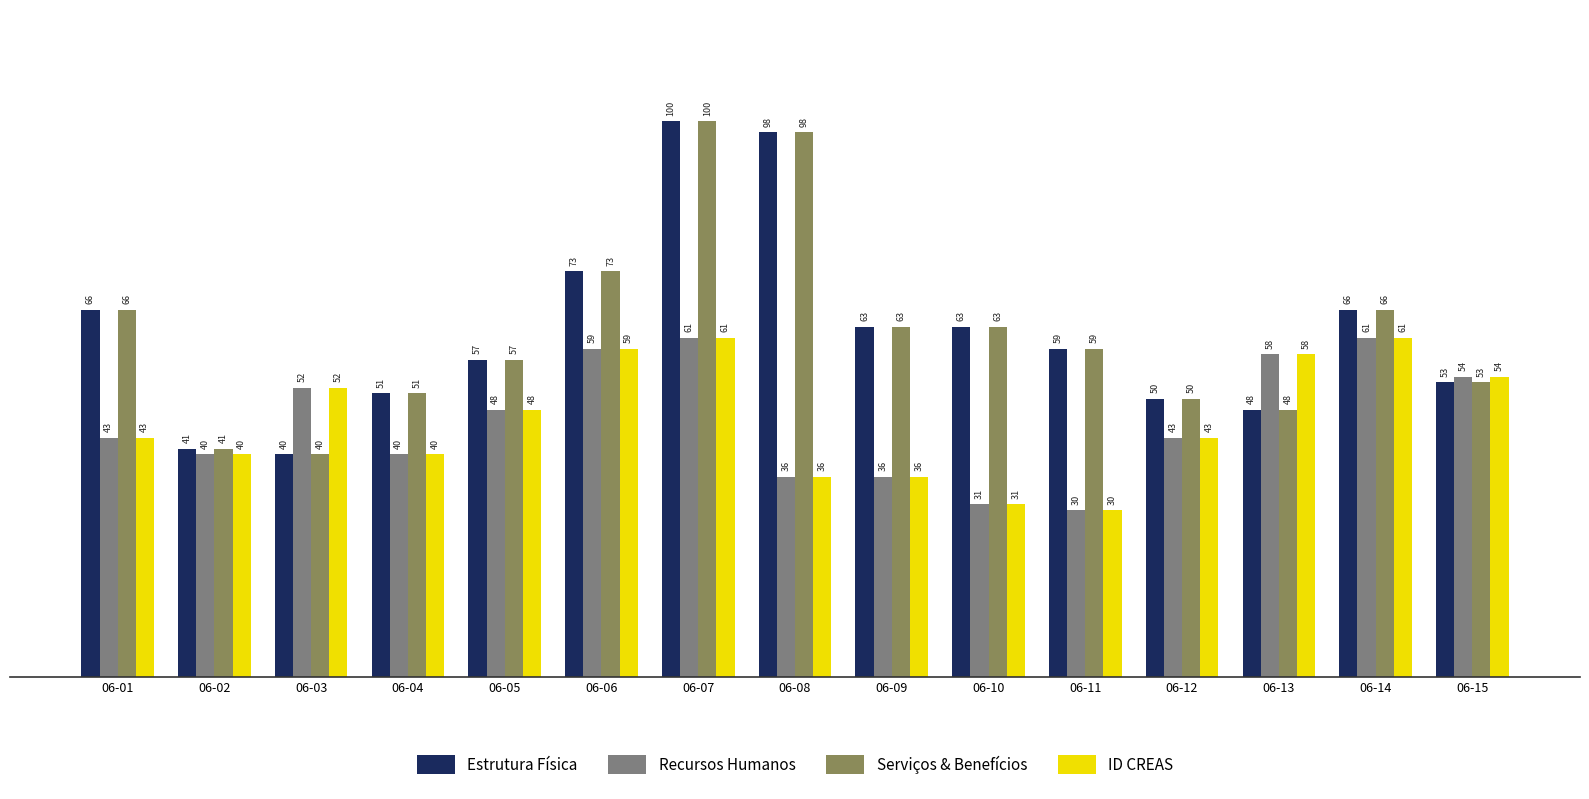

What is the total value across all series at 06-01?

218